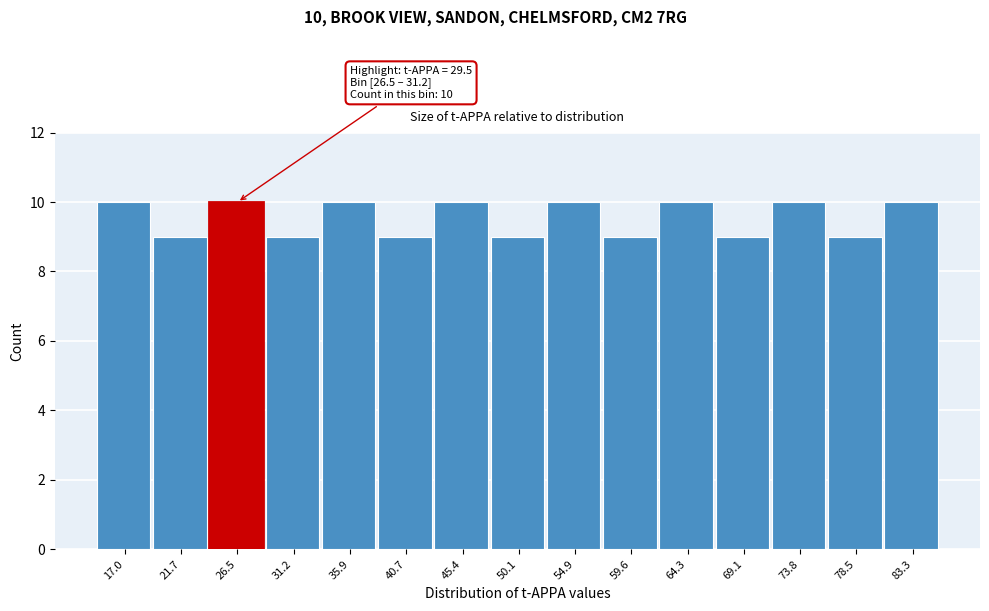

Reading left to right, transcribe all the data shown in this chart.

17.0=10	21.7=9	26.5=10	31.2=9	35.9=10	40.7=9	45.4=10	50.1=9	54.9=10	59.6=9	64.3=10	69.1=9	73.8=10	78.5=9	83.3=10